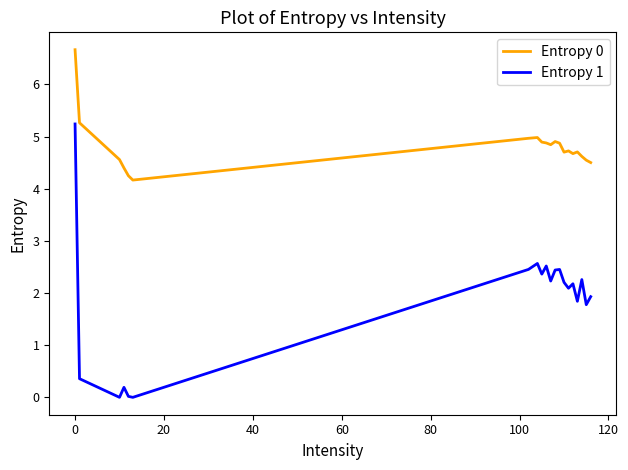

True or false: Entropy 1 and Entropy 0 cross at least once.

False